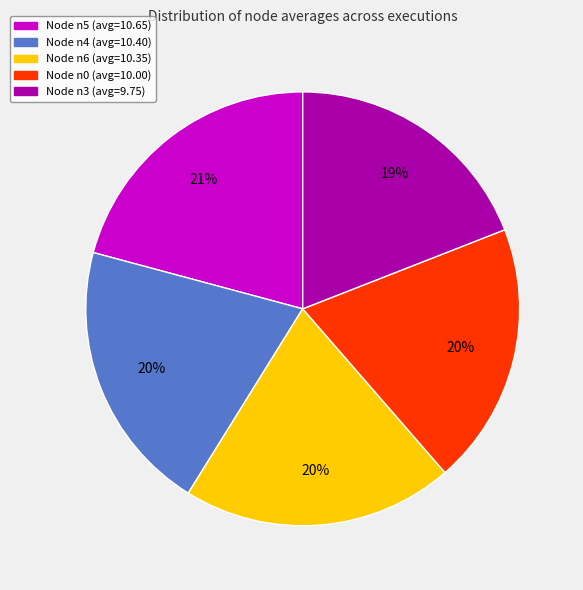

Is there any slice that represents more than half of the pie?

No